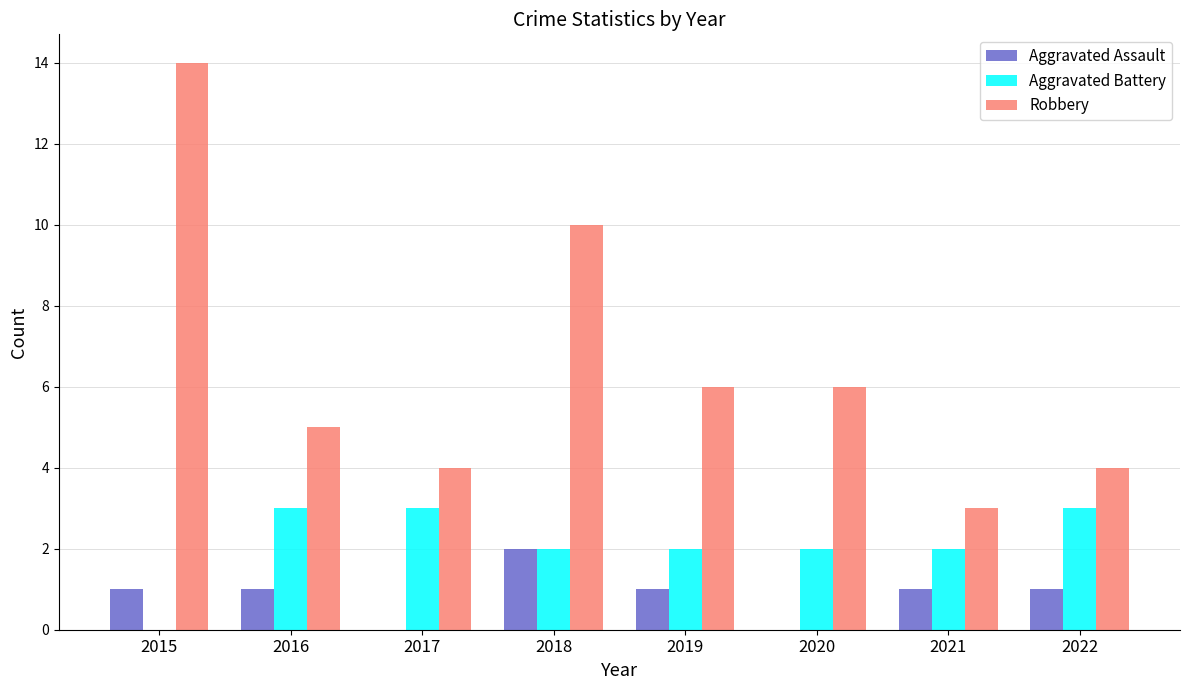

The value of Robbery at 2022 is 6. True or false?

False